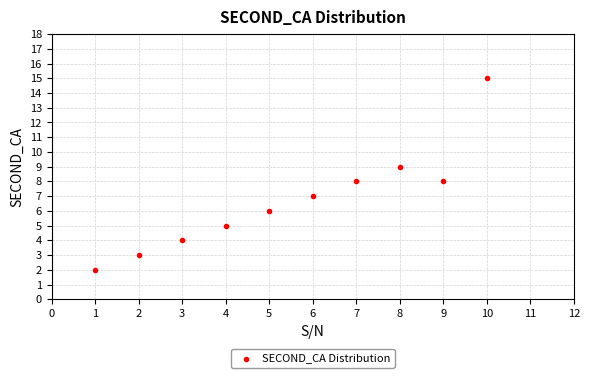

What is the average Y value?

7